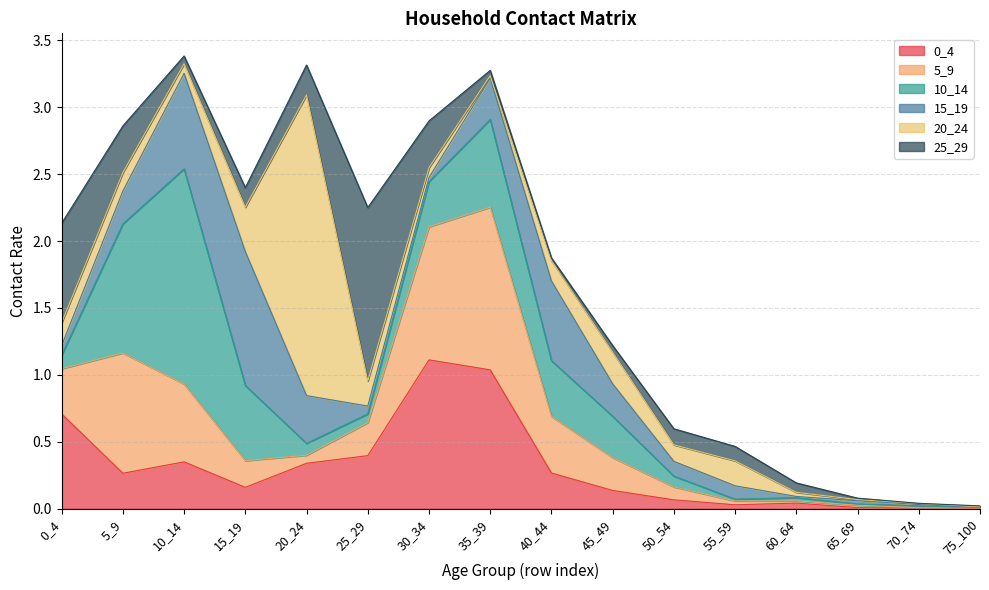

What is the average value of the 15_19 series?

0.2